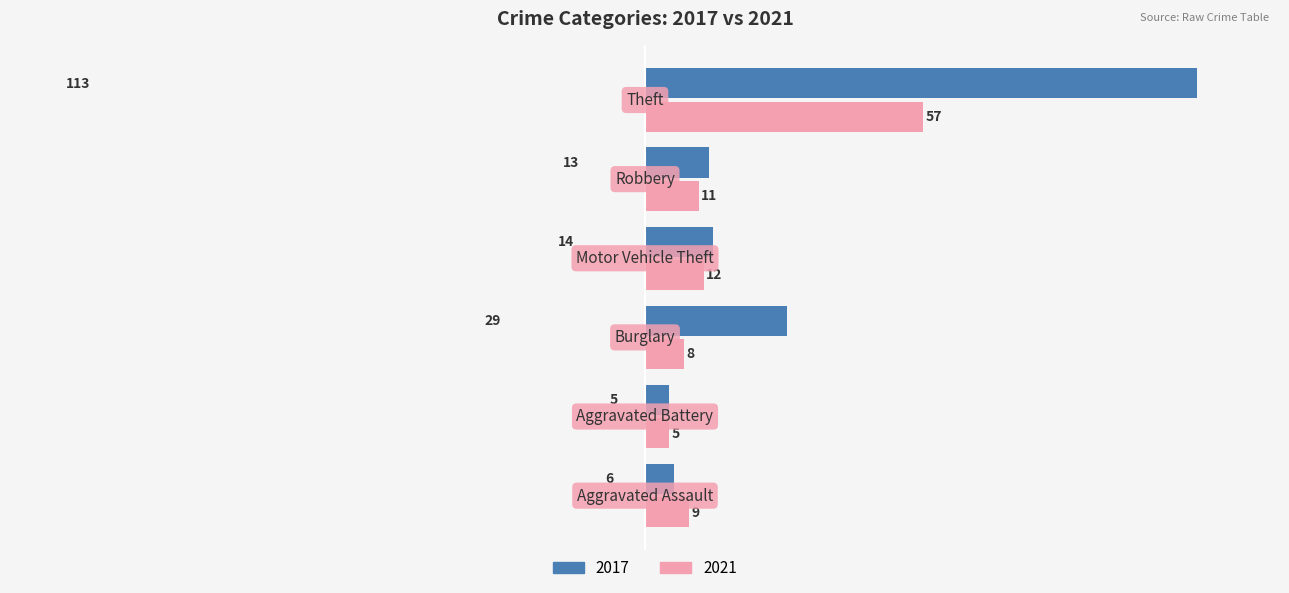

What is the difference between the maximum and minimum values in the 2017 series?

108